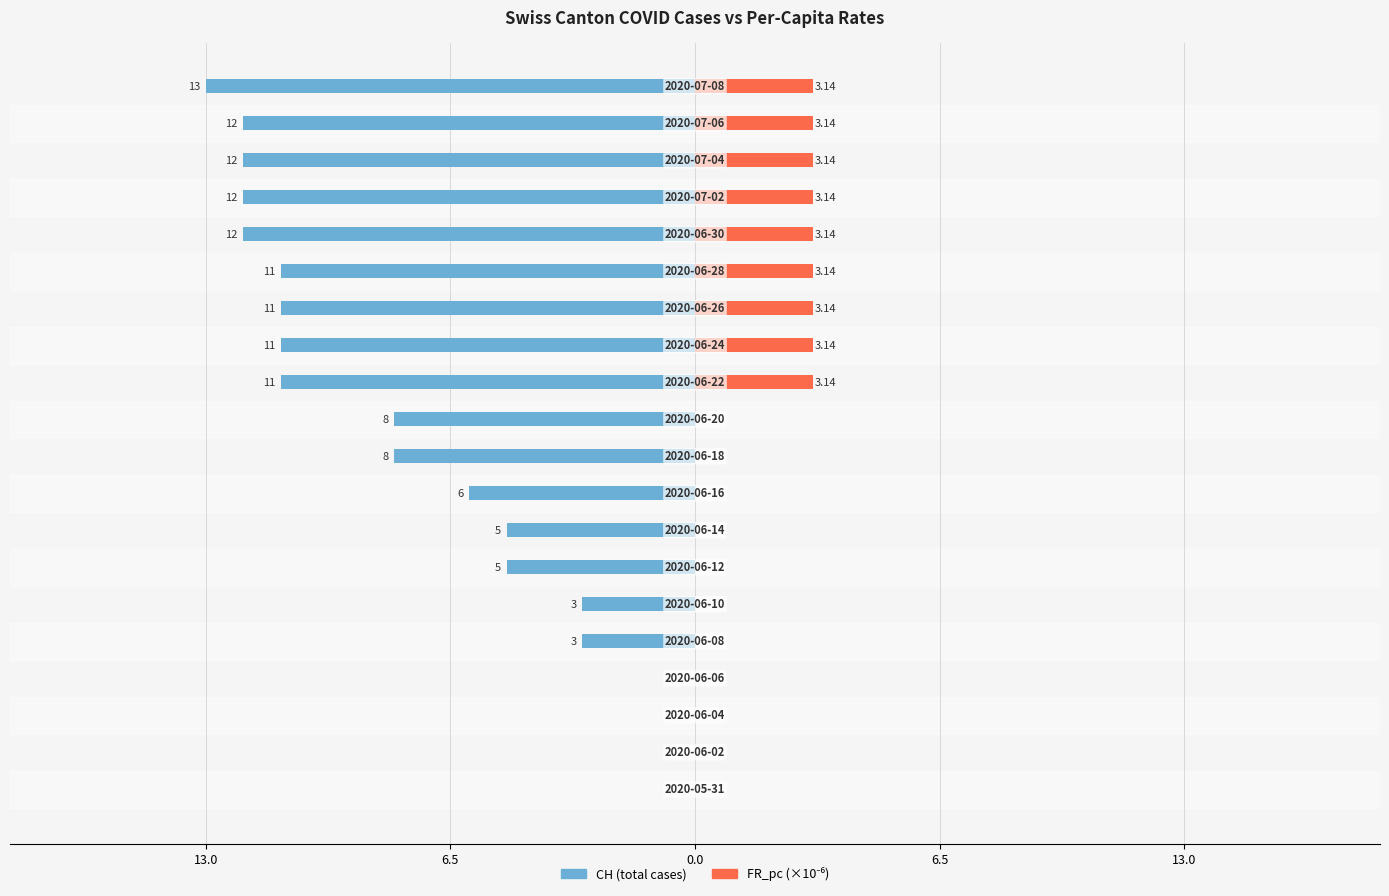

How many bars are there in total?

40